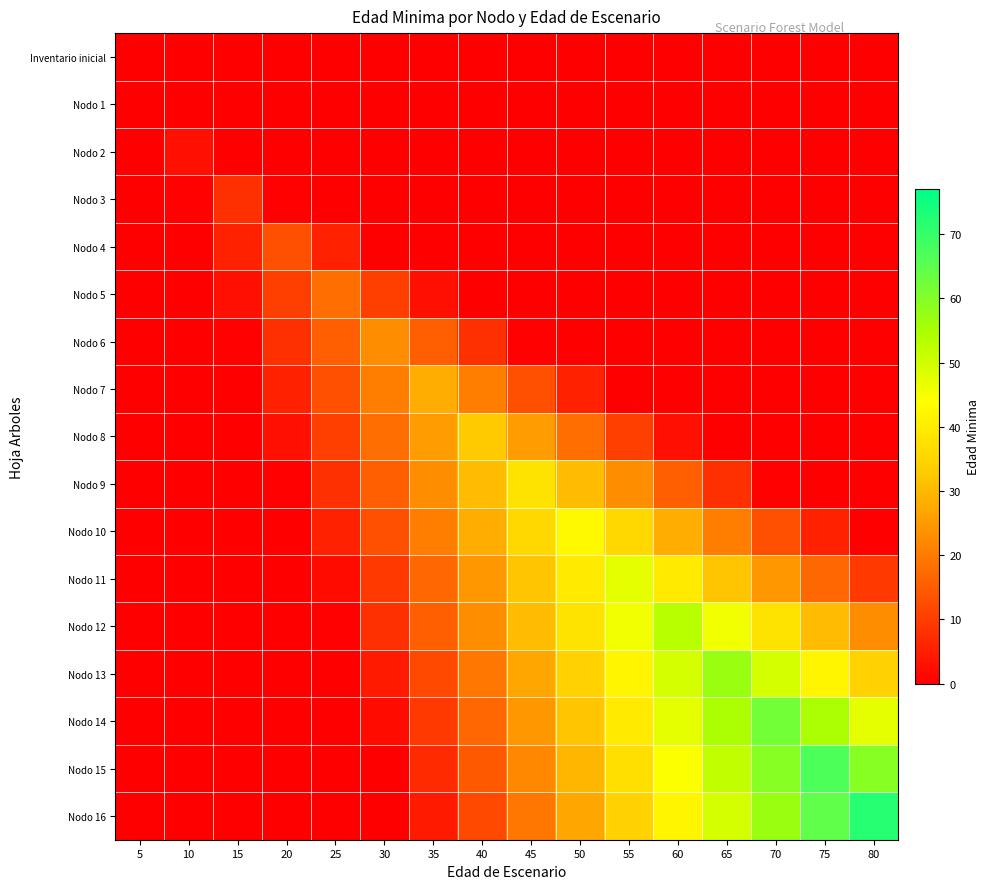

Which category has the highest value across all series?

80